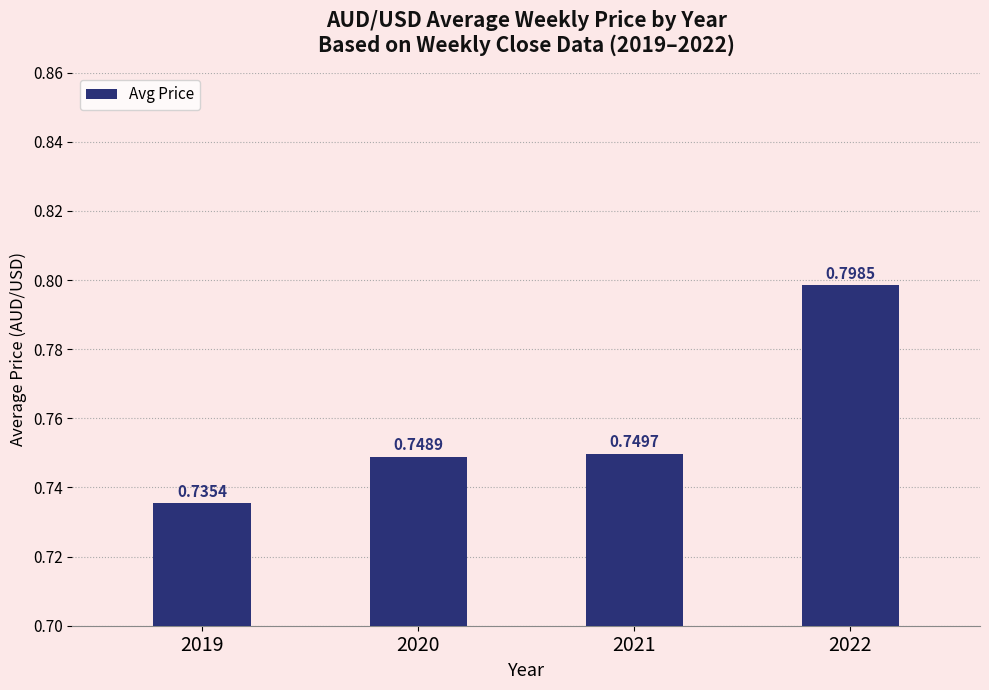

What is the average value?

0.8